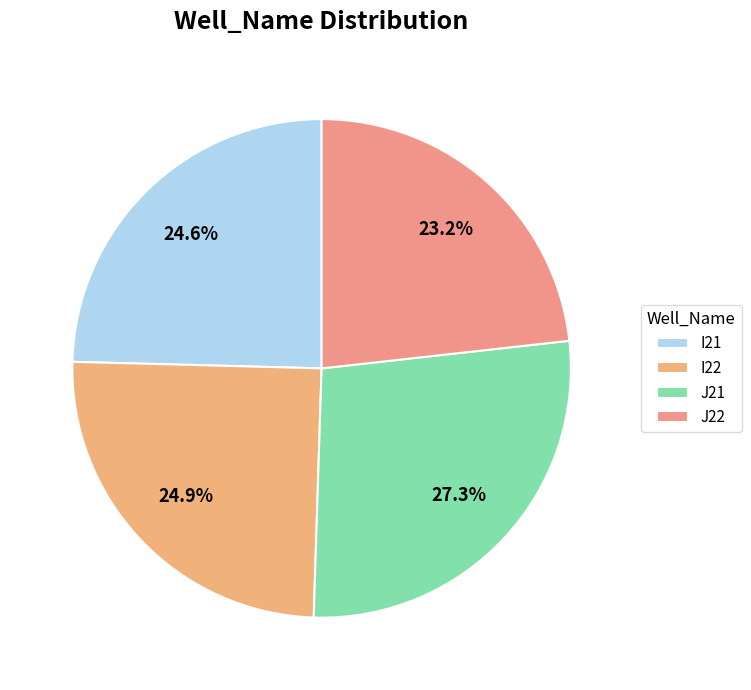

How many segments does this pie chart have?

4